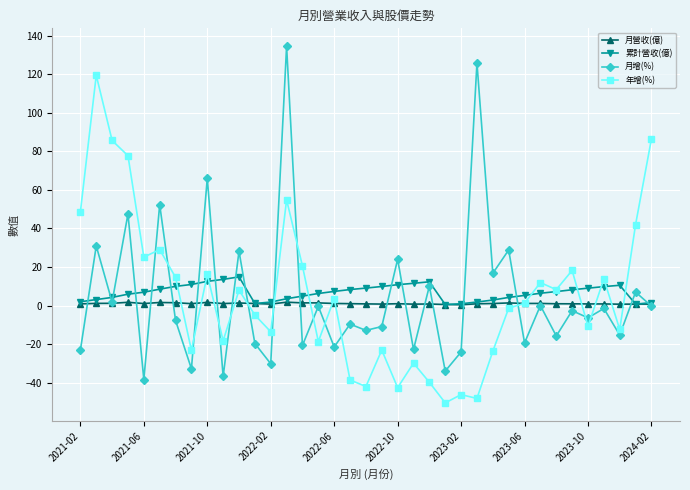

True or false: 年增(%) has more than 2 points higher than both neighbors.

True